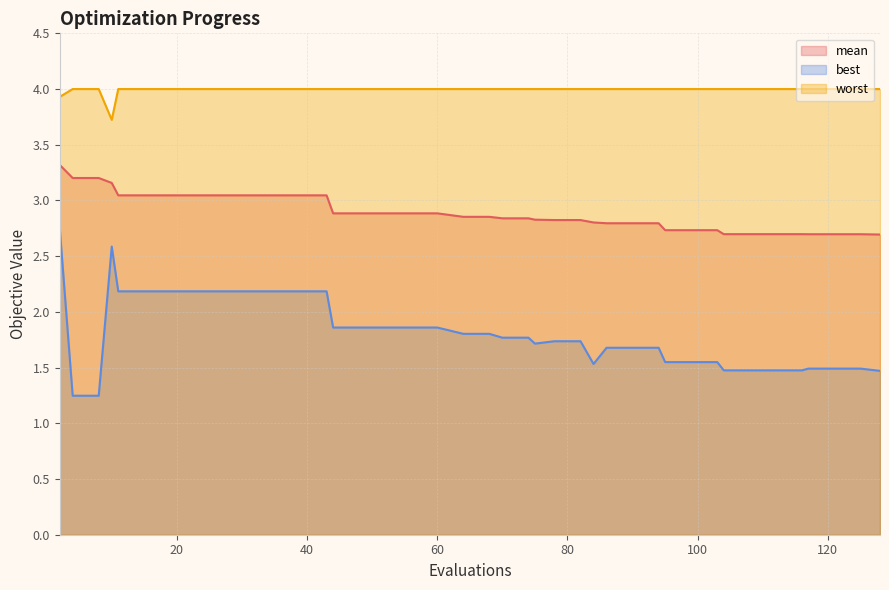

The mean series shows 2.8 at 82. True or false?

True